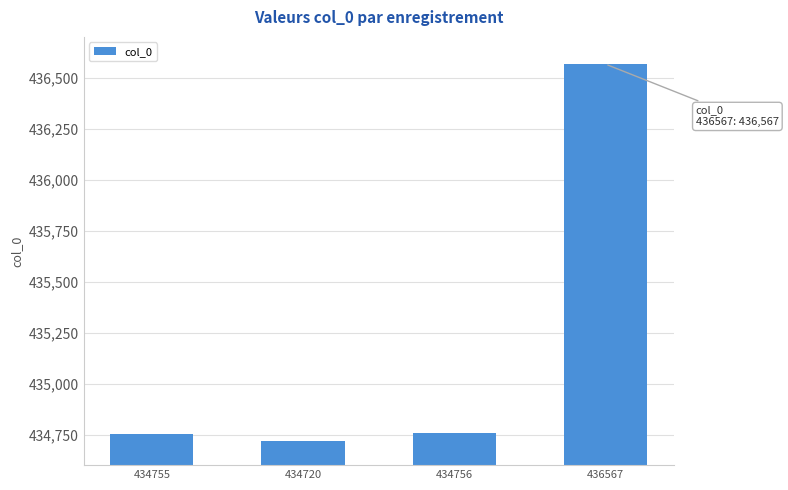

Between 434720 and 436567, which is larger?

436567